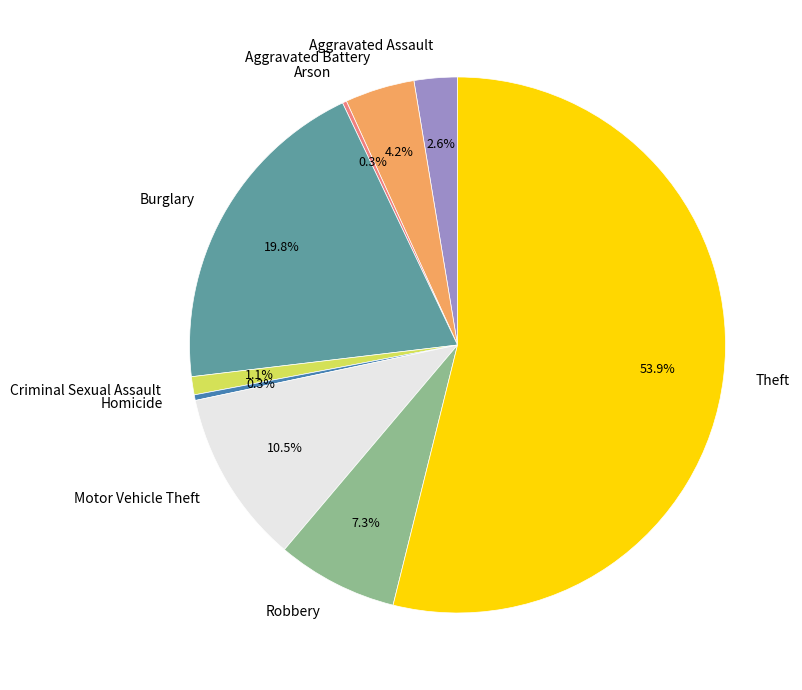

To the nearest percent, what is the combined percentage of Motor Vehicle Theft and Homicide?

11%